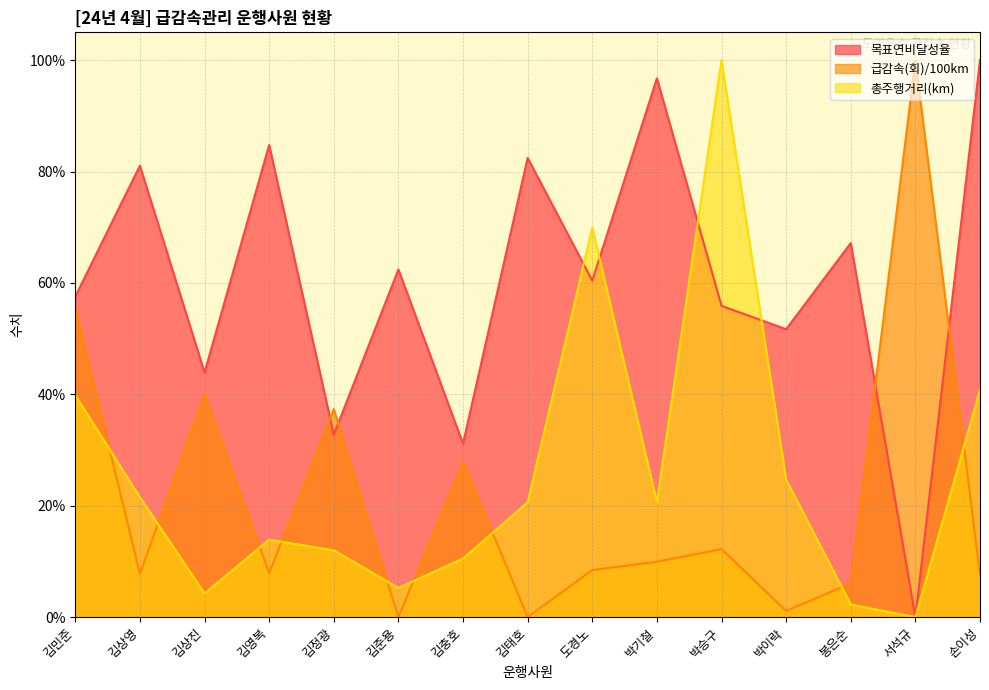

Where do 목표연비달성율 and 급감속(회)/100km first cross each other?

김영복 and 김정광